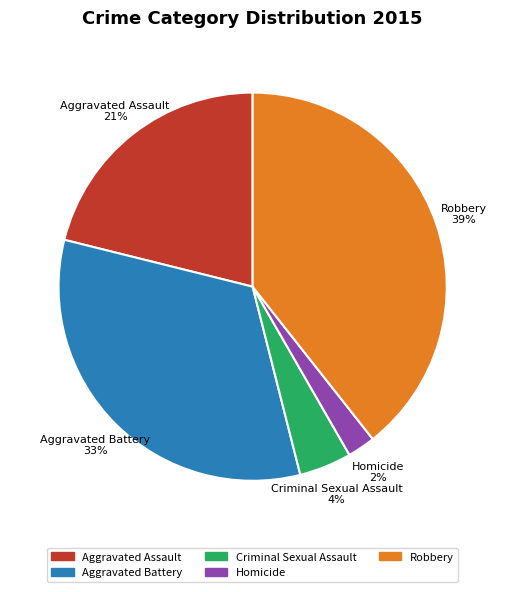

Count the number of slices in the pie.

5